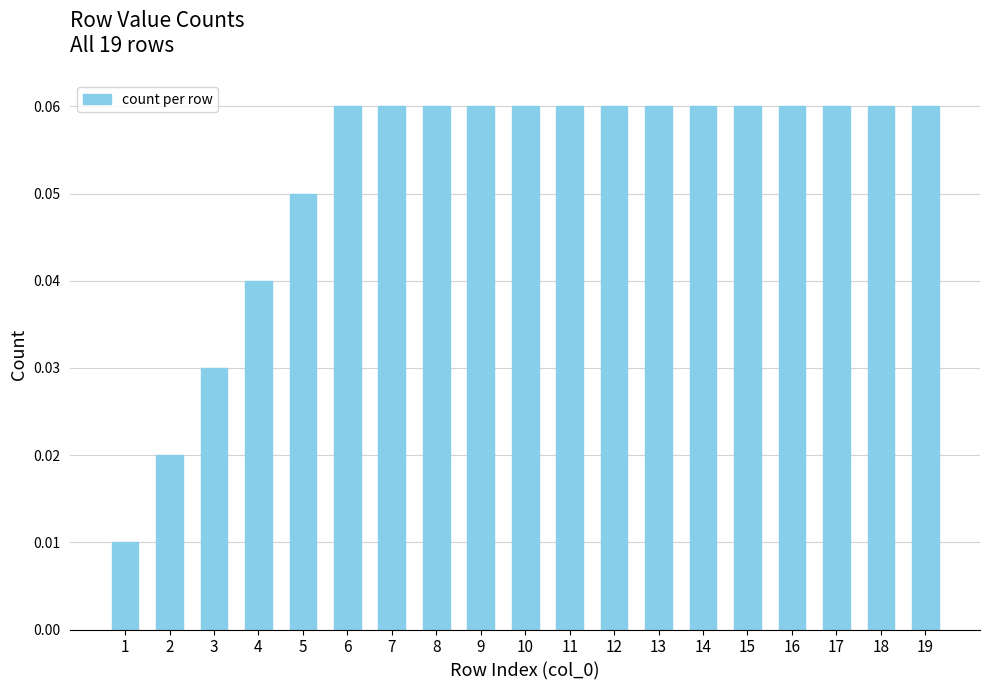

The value at 18 is 0.0. True or false?

False